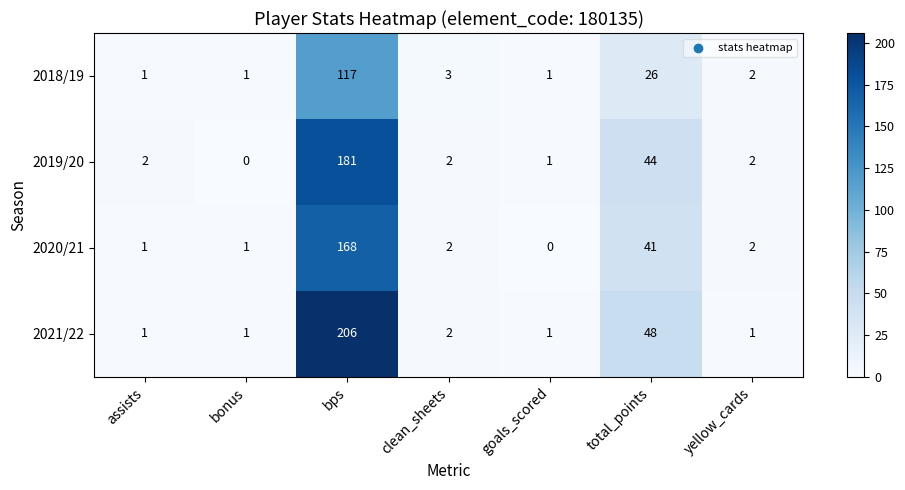

What is the total value across all series at bps?

672